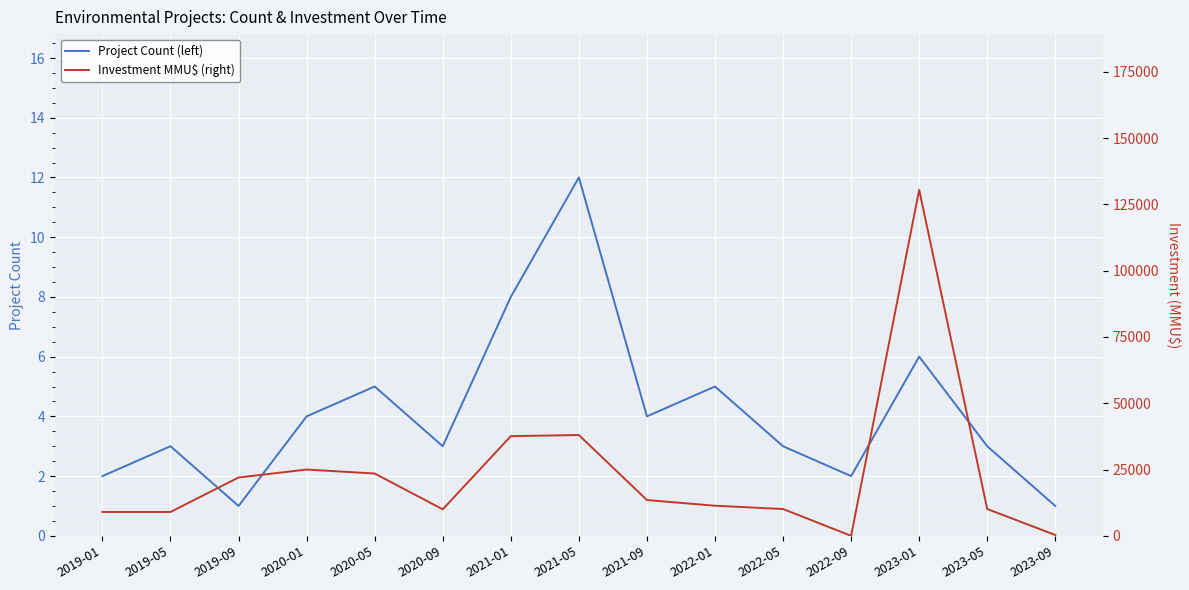

Where is the first local minimum for Project Count (left)?

2019-09